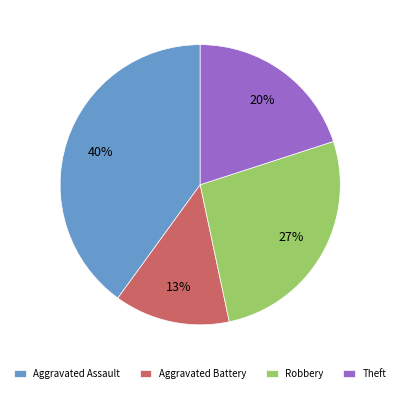

Which slice is the smallest?

Aggravated Battery